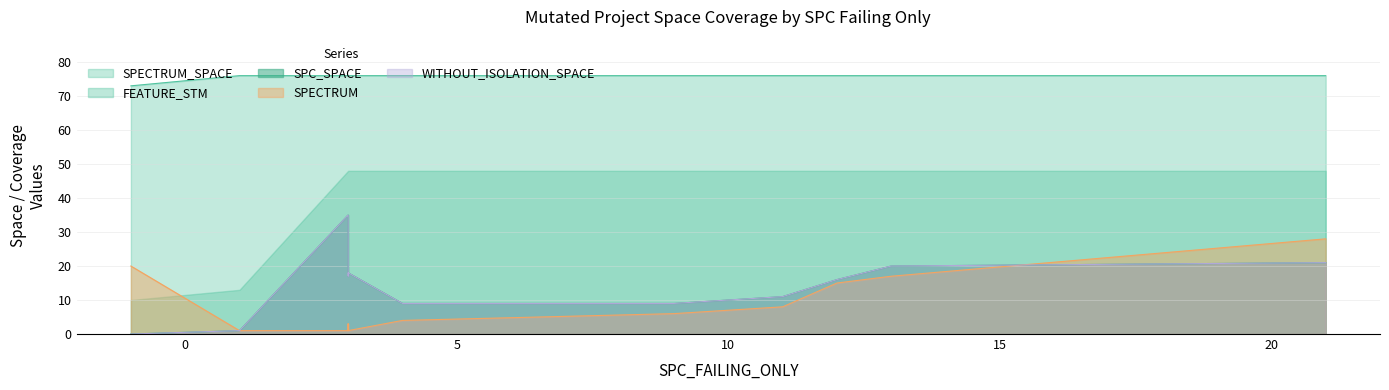

What is the average value of the SPECTRUM_SPACE series?

76